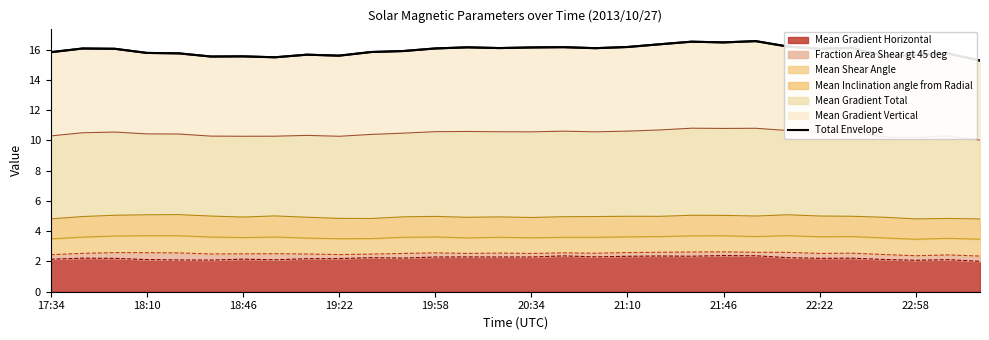

What is the average value?

16.0